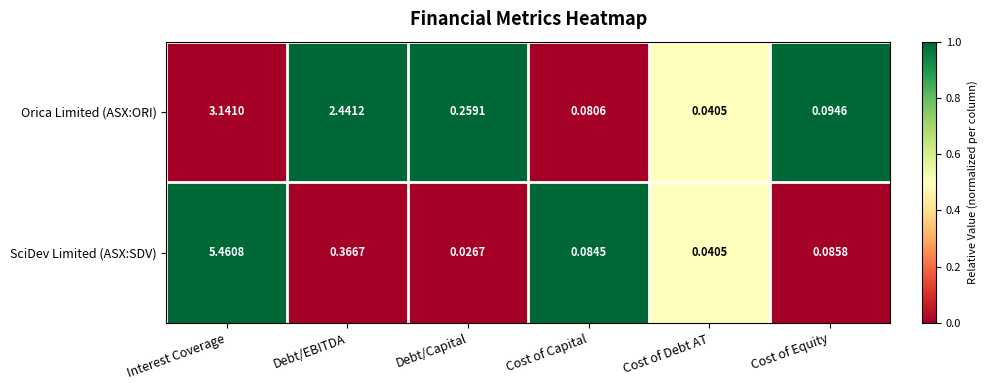

Which label corresponds to the largest value in the chart?

Interest Coverage